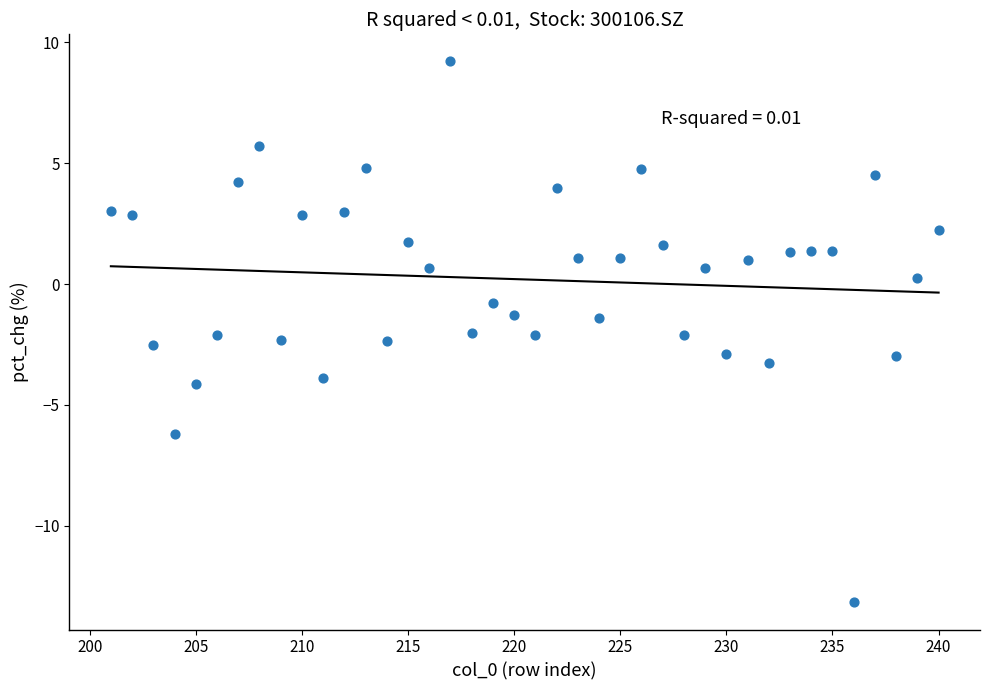

What is the range of X values (max minus min)?

39.0